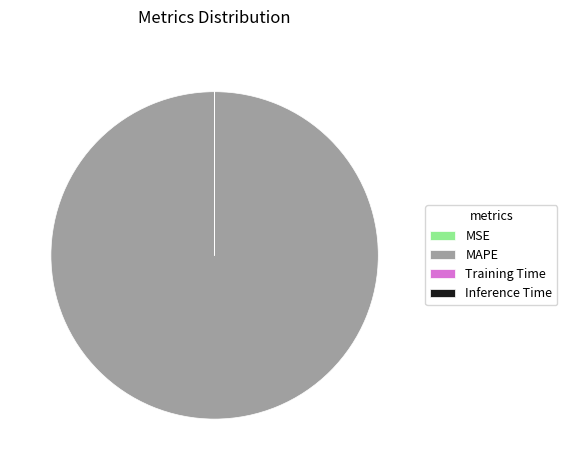

Is there a majority slice in this chart?

Yes